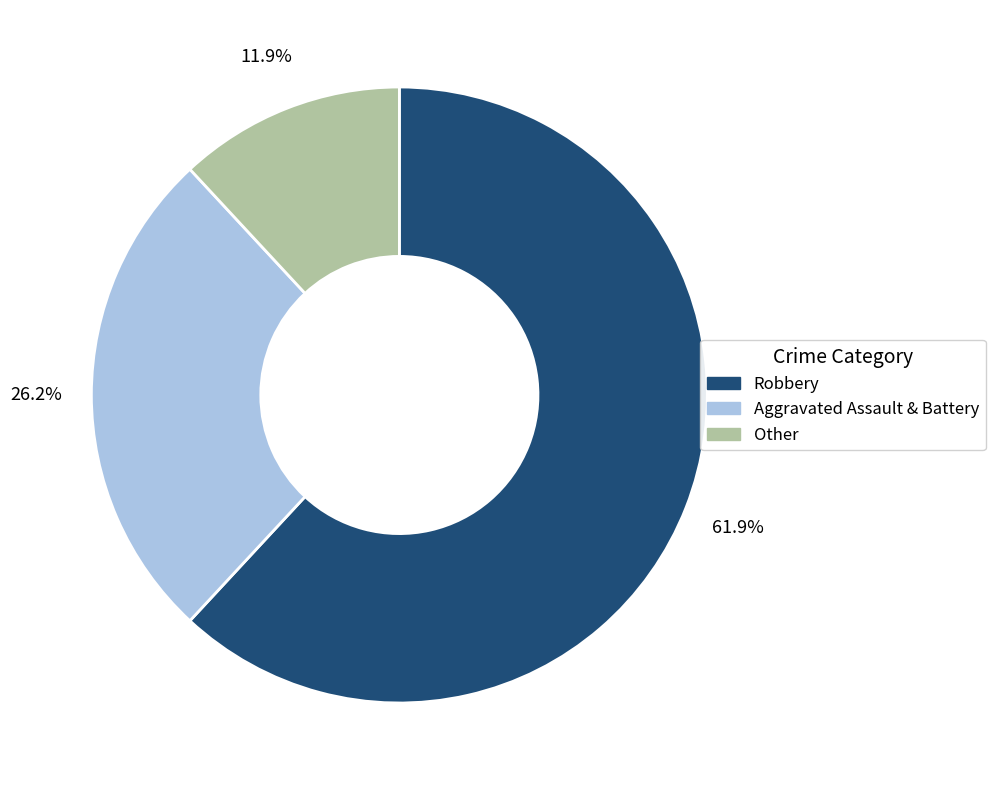

Which has a higher value, Other or Aggravated Assault & Battery?

Aggravated Assault & Battery